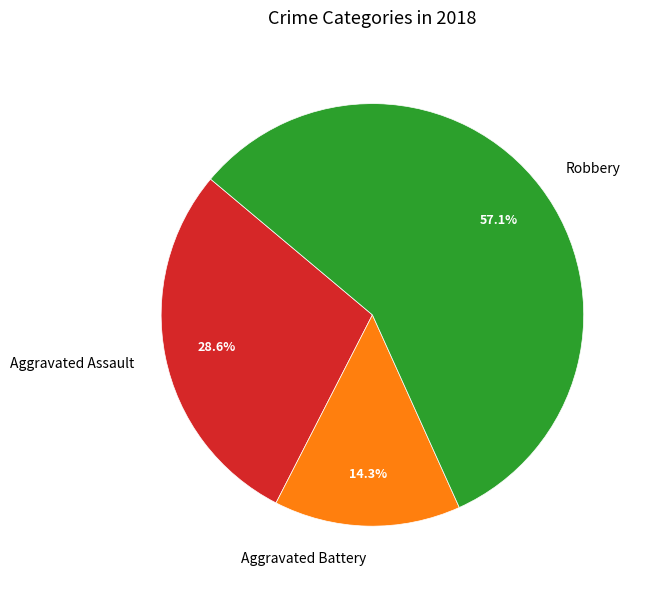

Does Robbery represent more than half of the total?

Yes